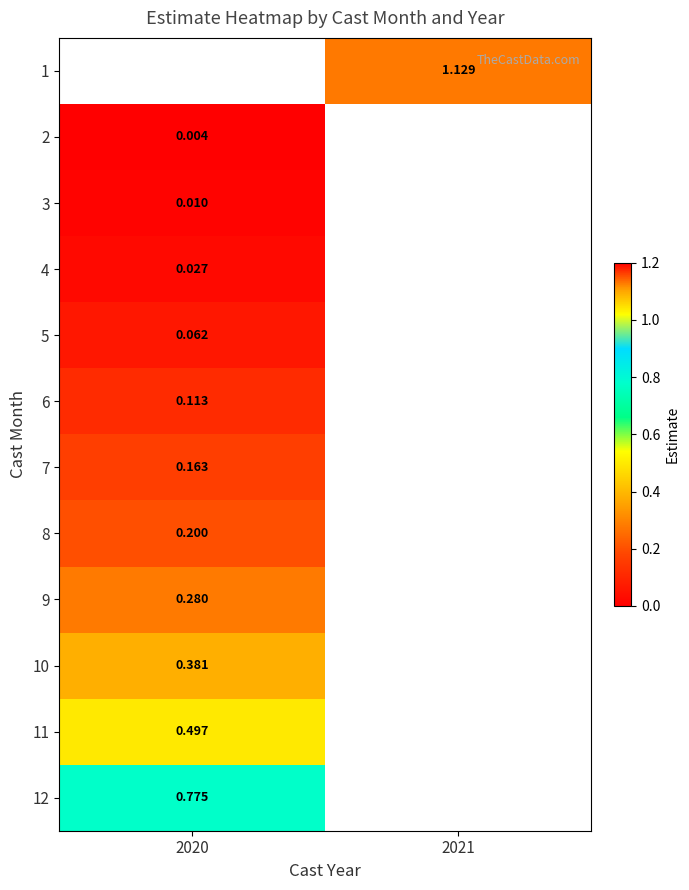

Is the value of 5 at 2020 greater than the value of 10 at 2020?

No